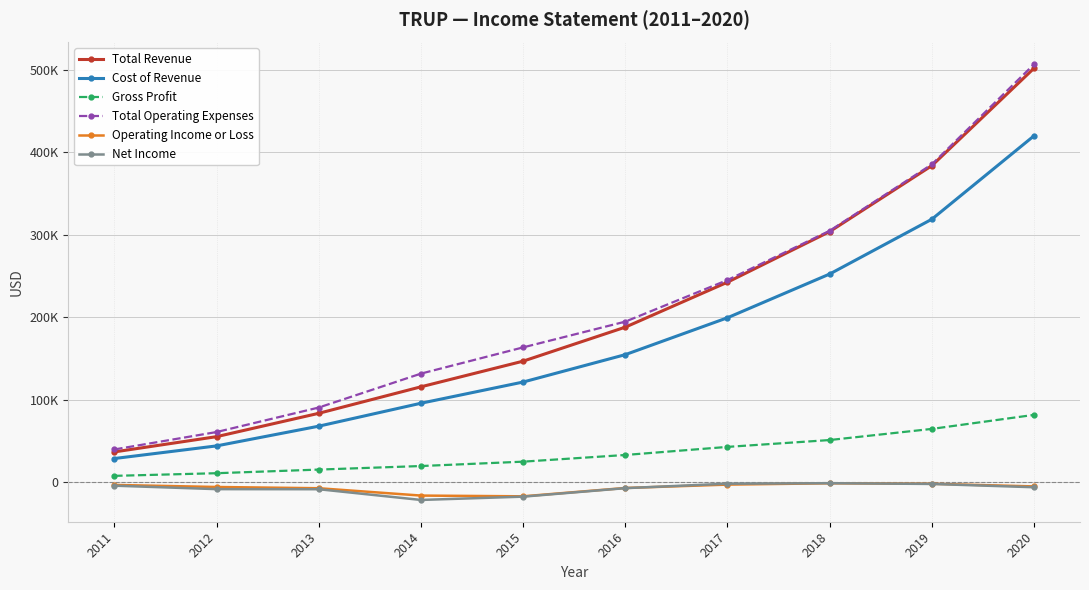

True or false: Cost of Revenue and Net Income cross at least once.

False